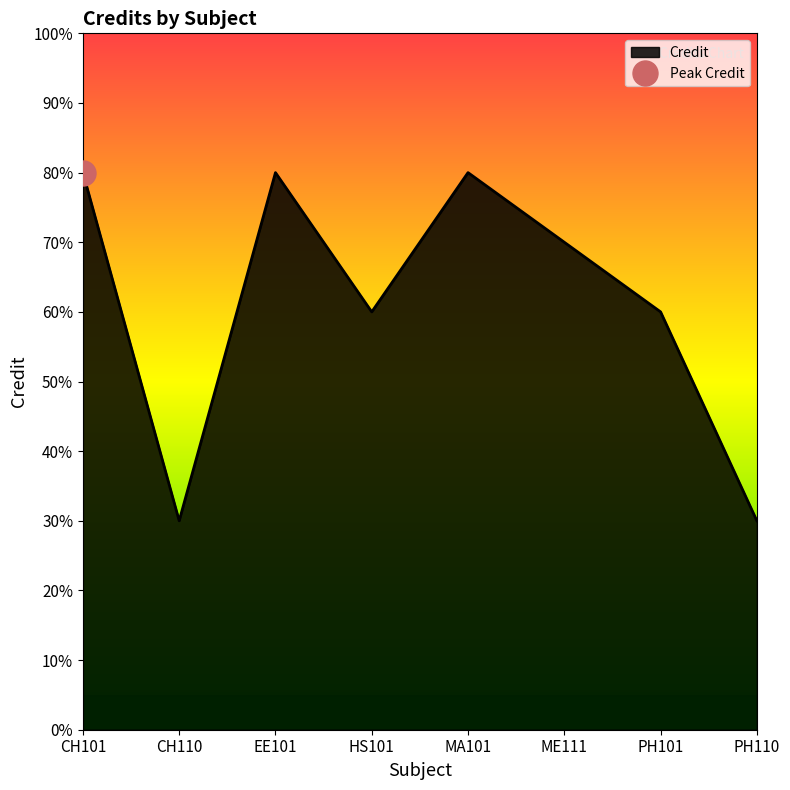

Where is the first local minimum?

CH110